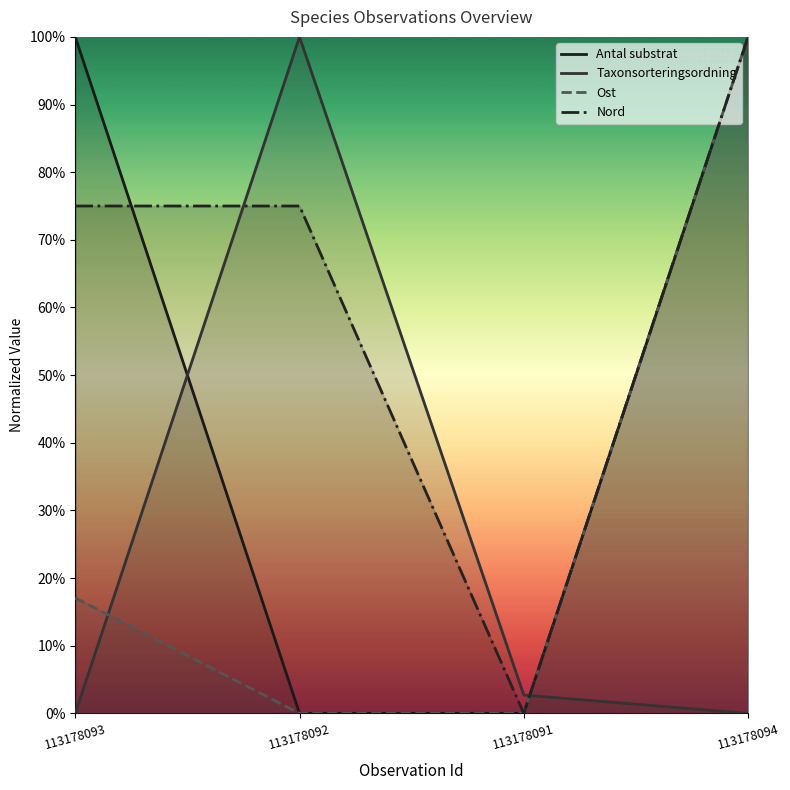

How many lines are shown in the chart?

4